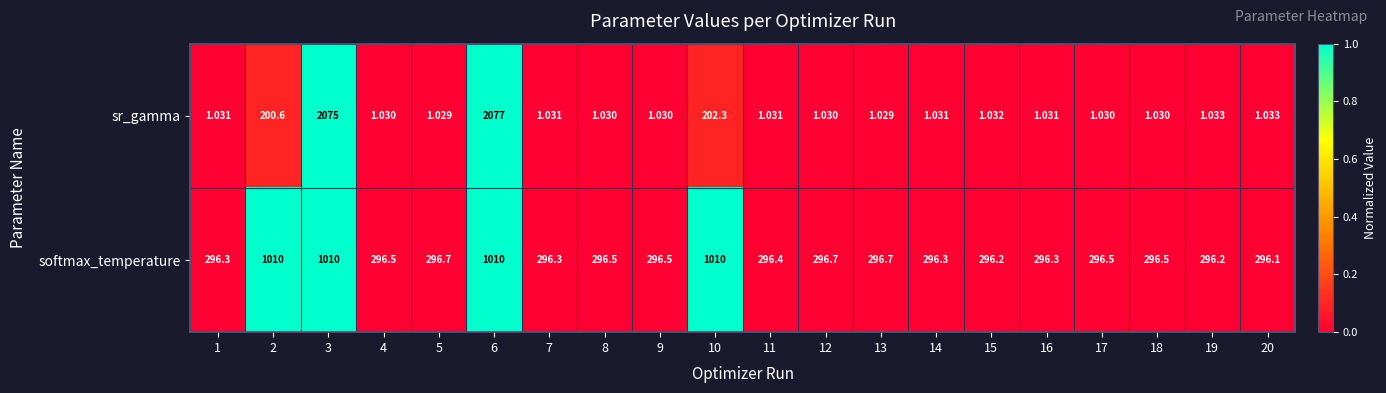

Which series has the largest range (max minus min)?

sr_gamma